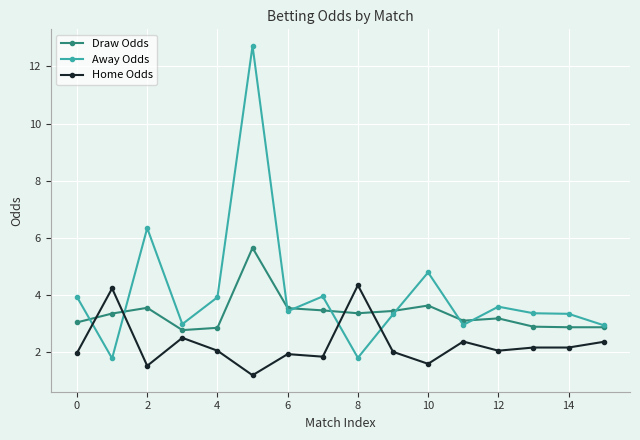

What is the value of the Home Odds point at the 1st from the left?

2.0